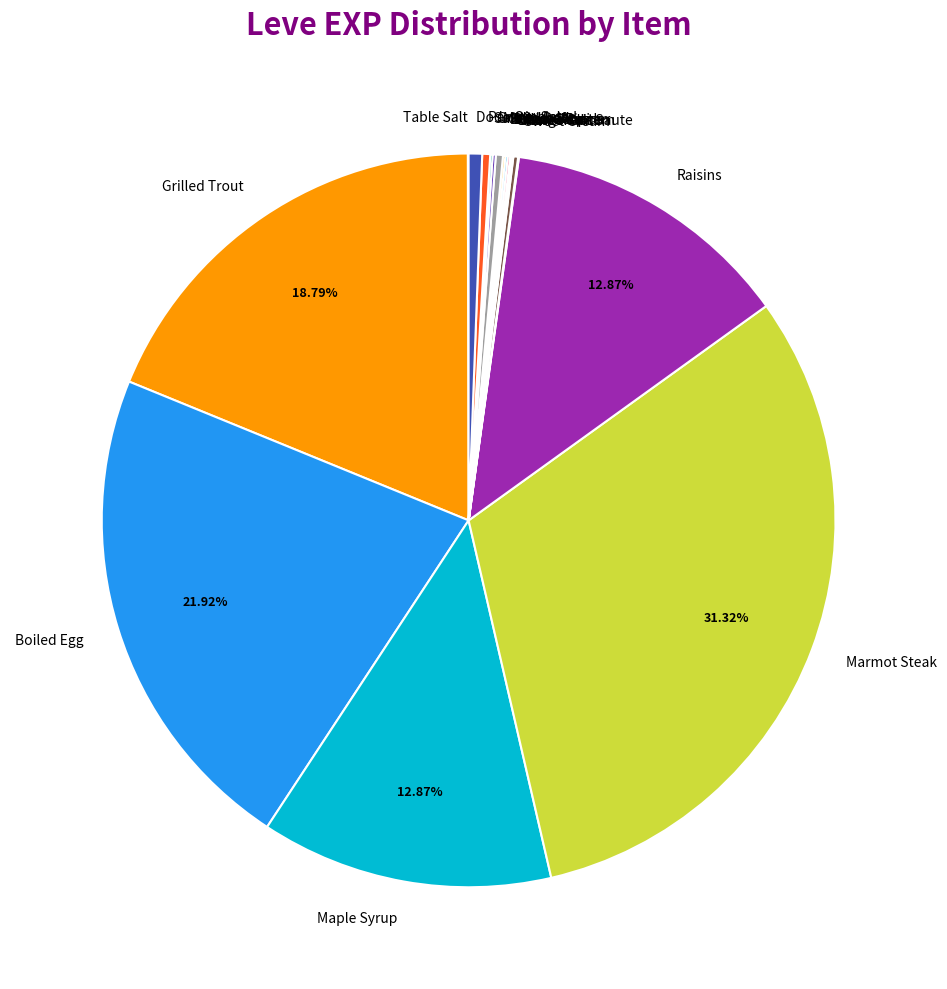

Is there any slice that represents more than half of the pie?

No